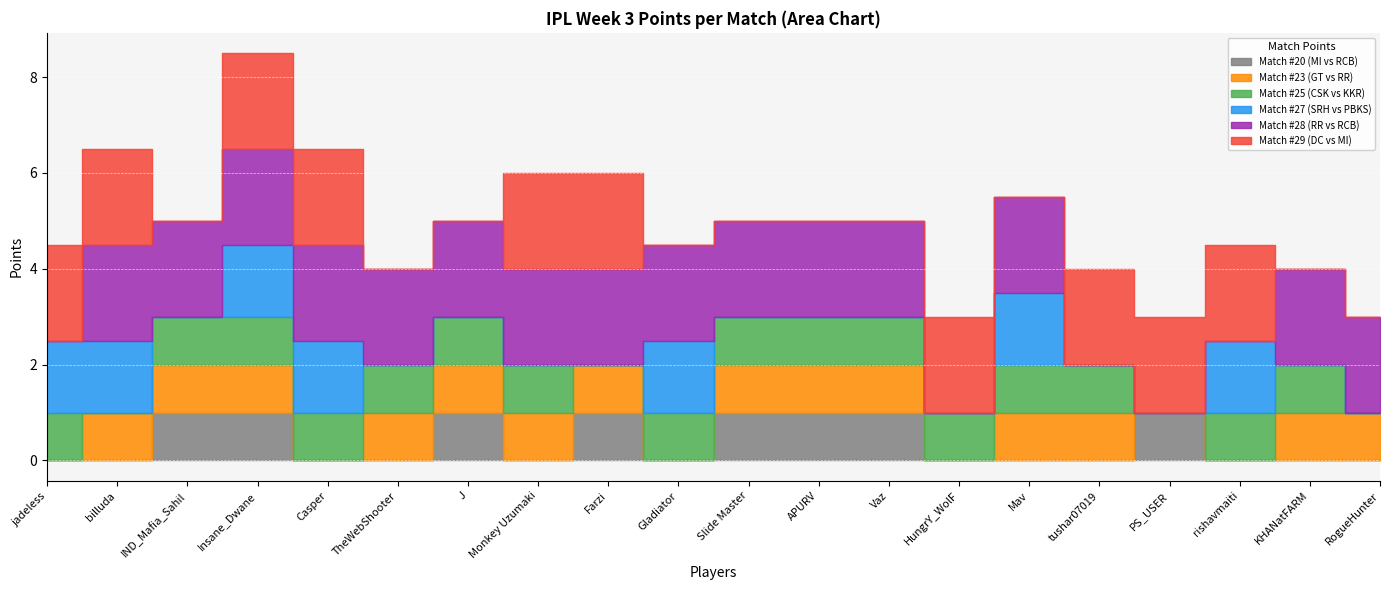

Where is the first local minimum for Match #20 (MI vs RCB)?

Monkey Uzumaki